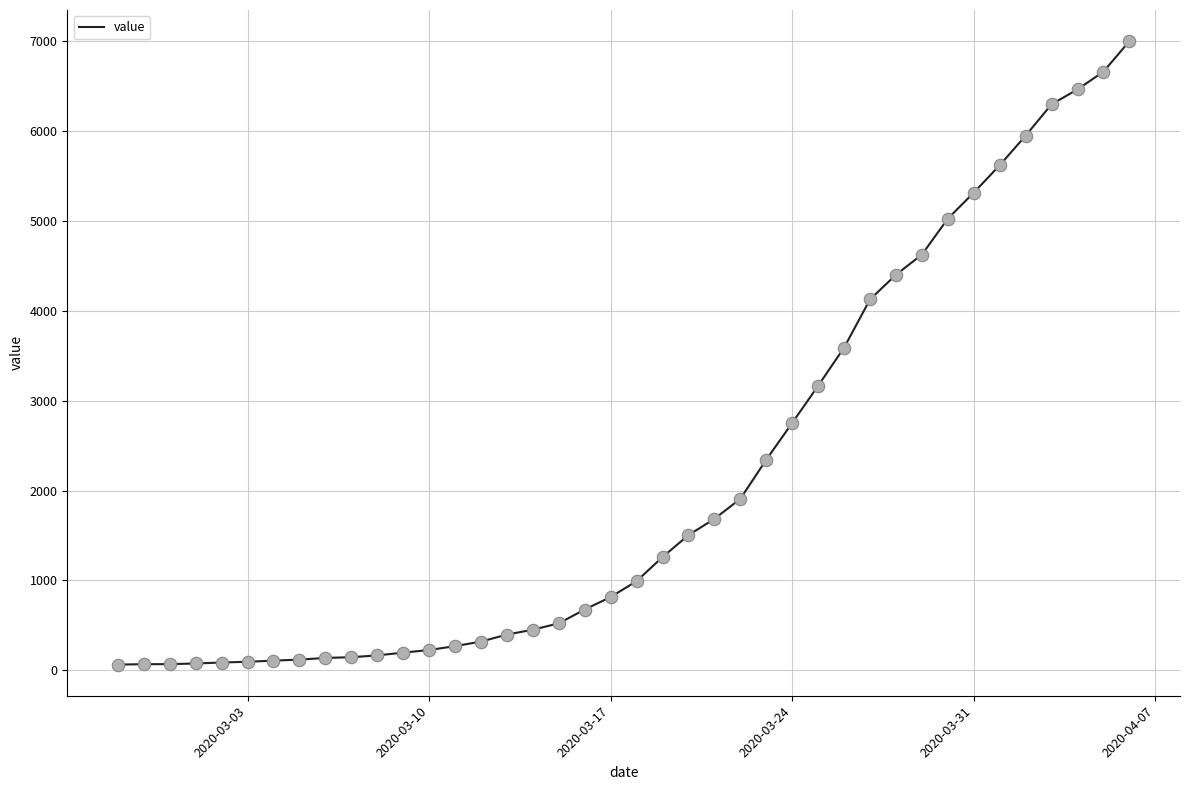

What is the maximum value shown in the chart?

7003